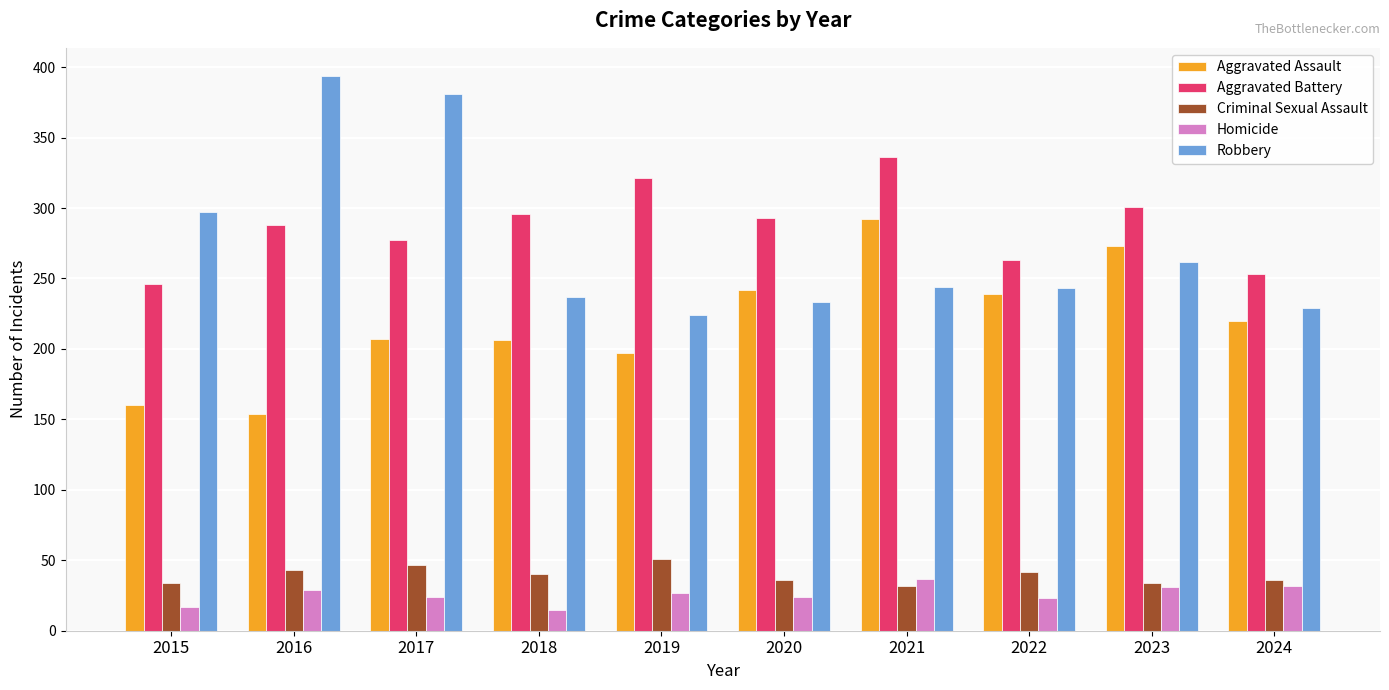

Is the value of Aggravated Assault at 2021 greater than the value of Robbery at 2020?

Yes